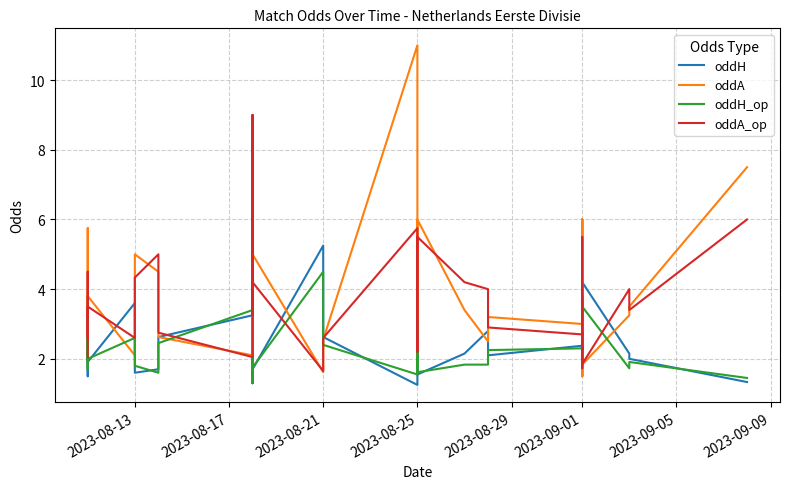

Between 2023-08-17 and 21, which is larger?

21